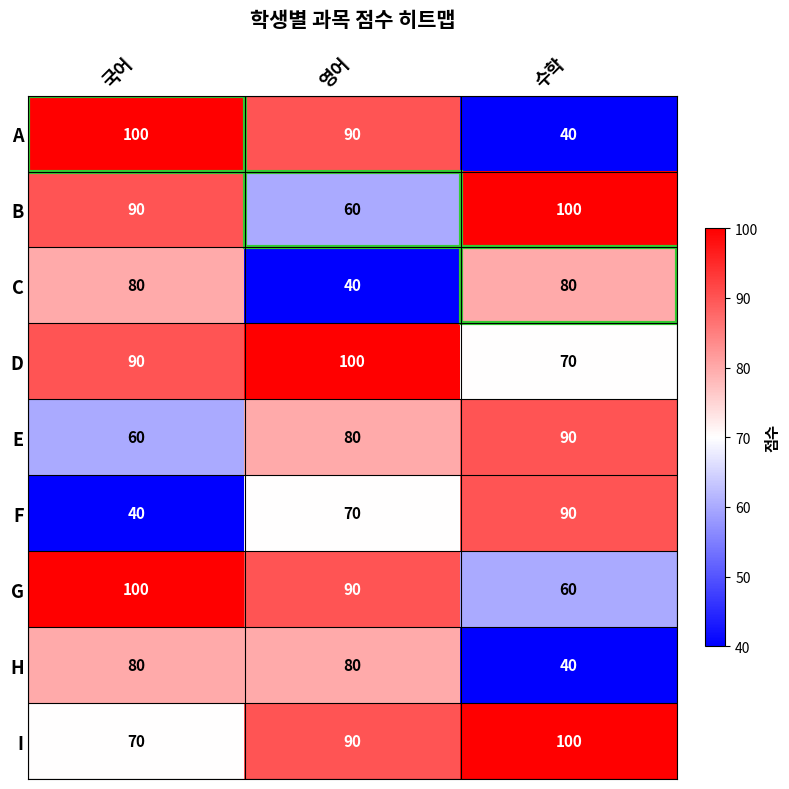

True or false: I has a value of 113 at 국어.

False